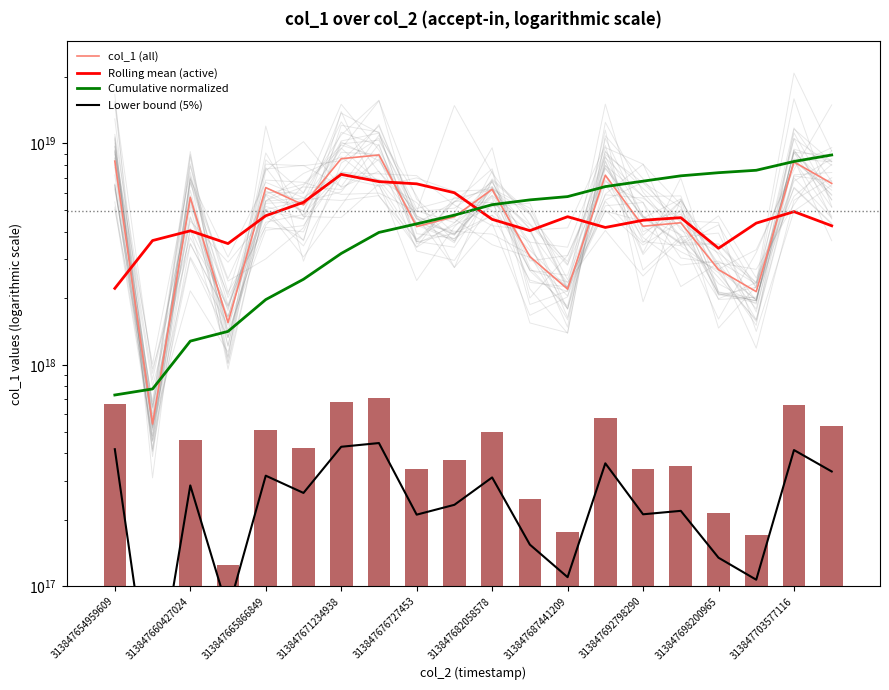

The value of Cumulative normalized at 313847682058578 is 5290280859128116224. True or false?

True